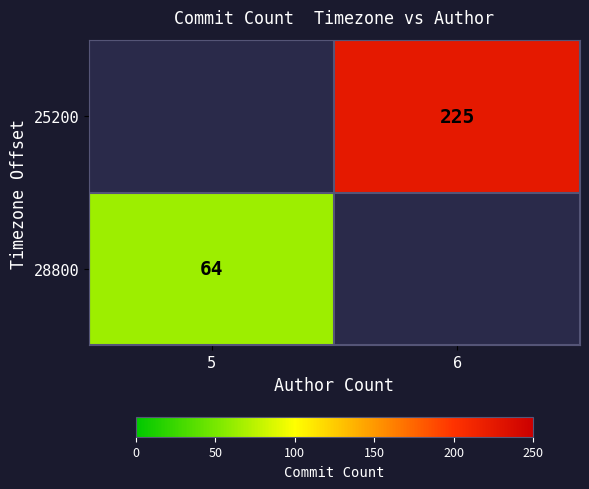

Is it true that 28800 equals 114.3 at 5?

False